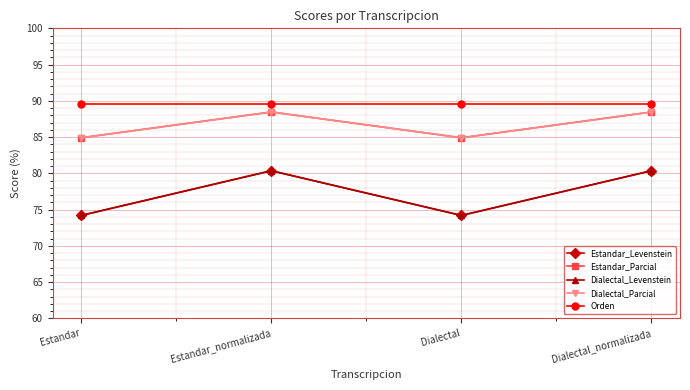

Reading left to right, what are all the values shown in this chart?

Estandar_Levenstein: Estandar=74.2	Estandar_normalizada=80.4	Dialectal=74.2	Dialectal_normalizada=80.4
Estandar_Parcial: Estandar=84.9	Estandar_normalizada=88.5	Dialectal=84.9	Dialectal_normalizada=88.5
Dialectal_Levenstein: Estandar=74.2	Estandar_normalizada=80.4	Dialectal=74.2	Dialectal_normalizada=80.4
Dialectal_Parcial: Estandar=84.9	Estandar_normalizada=88.5	Dialectal=84.9	Dialectal_normalizada=88.5
Orden: Estandar=89.5	Estandar_normalizada=89.5	Dialectal=89.5	Dialectal_normalizada=89.5